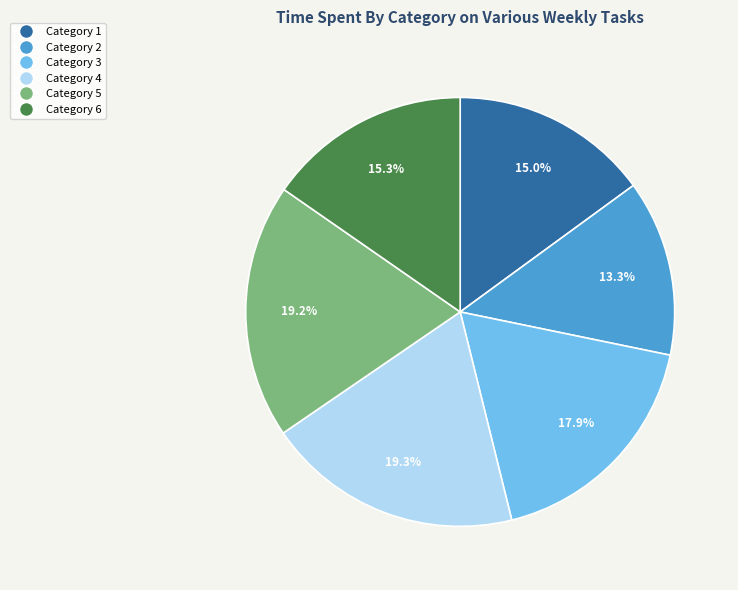

Which has a higher value, Category 4 or Category 2?

Category 4